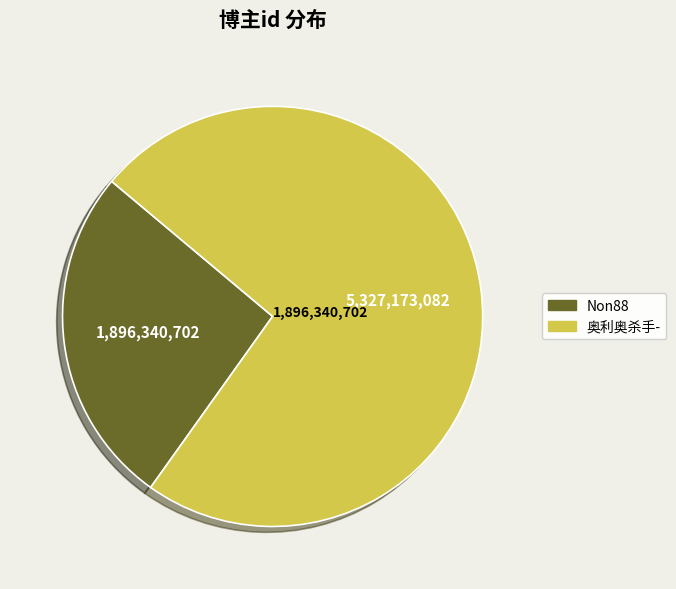

Is the sum of 奥利奥杀手- and Non88 greater than half?

Yes